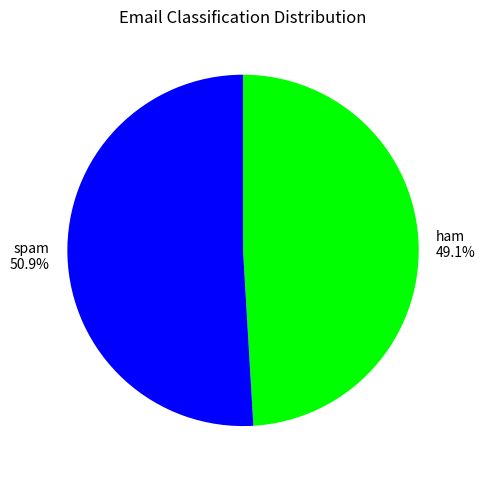

Which has a higher value, ham or spam?

spam